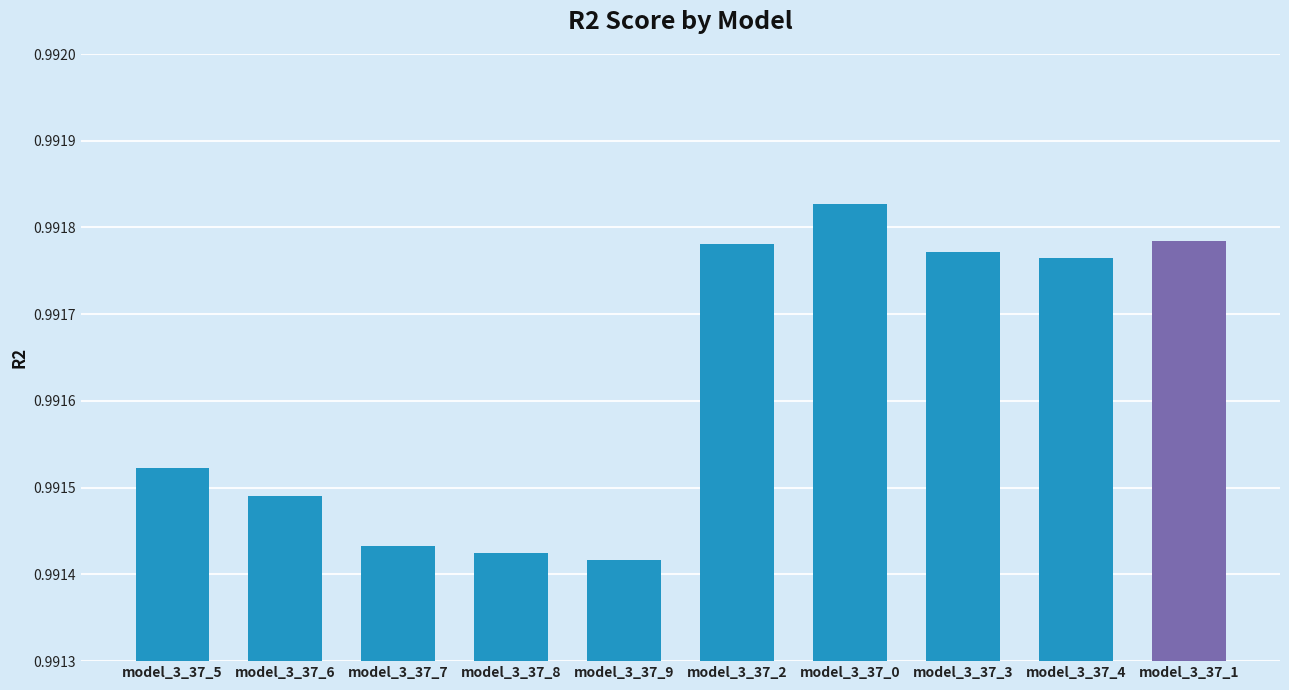

How many bars are there in total?

10